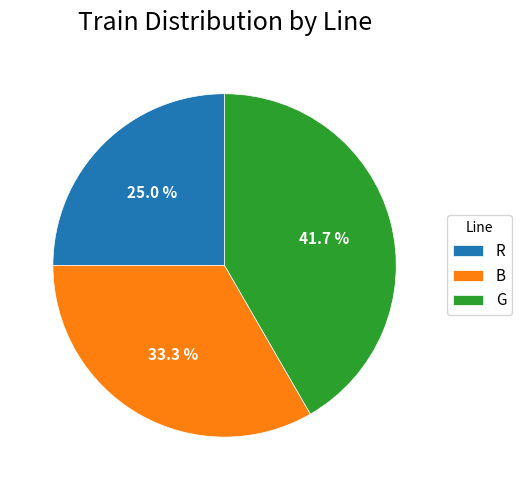

What percentage is NOT represented by R?

75.0%